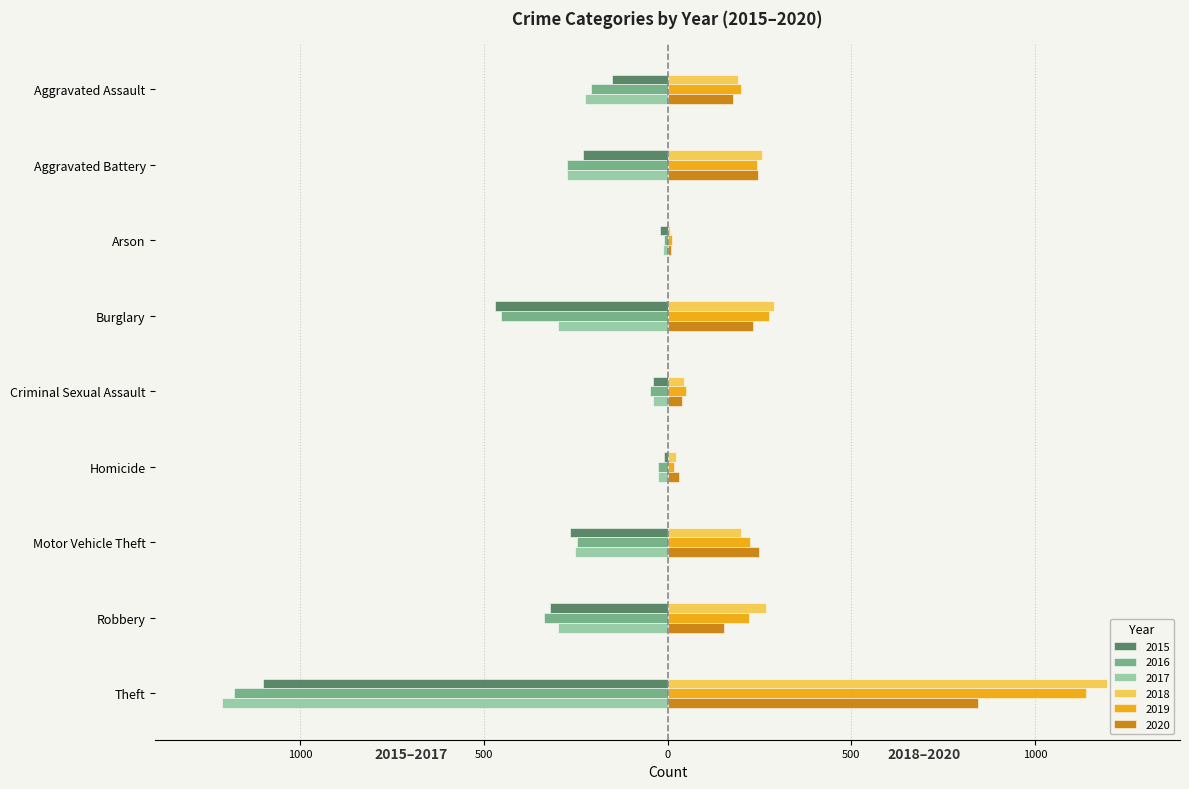

What is the greatest value displayed?

1196